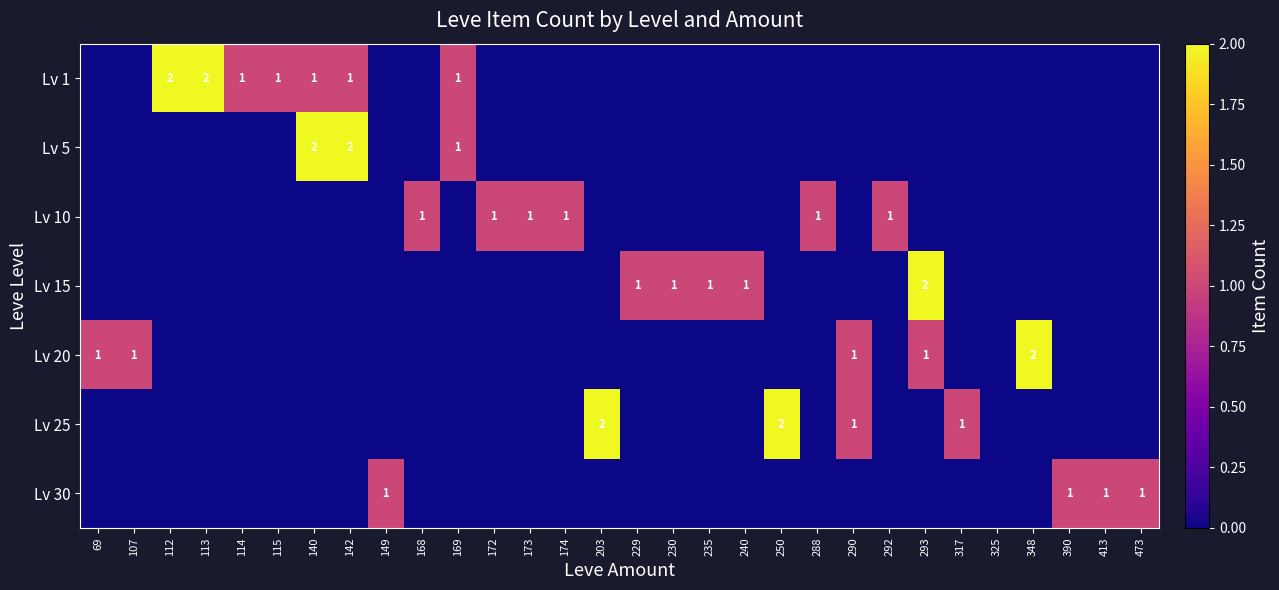

The value of Lv 20 at 348 is 2. True or false?

True